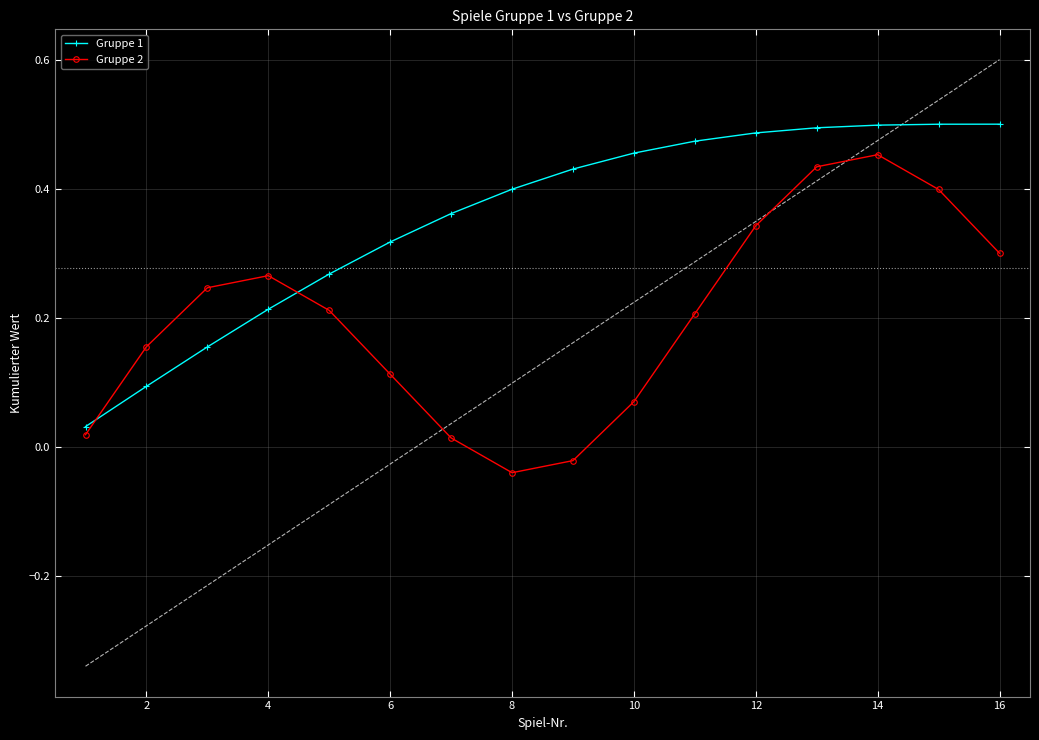

After their last crossing, which series has the higher values: Gruppe 1 or Gruppe 2?

Gruppe 1